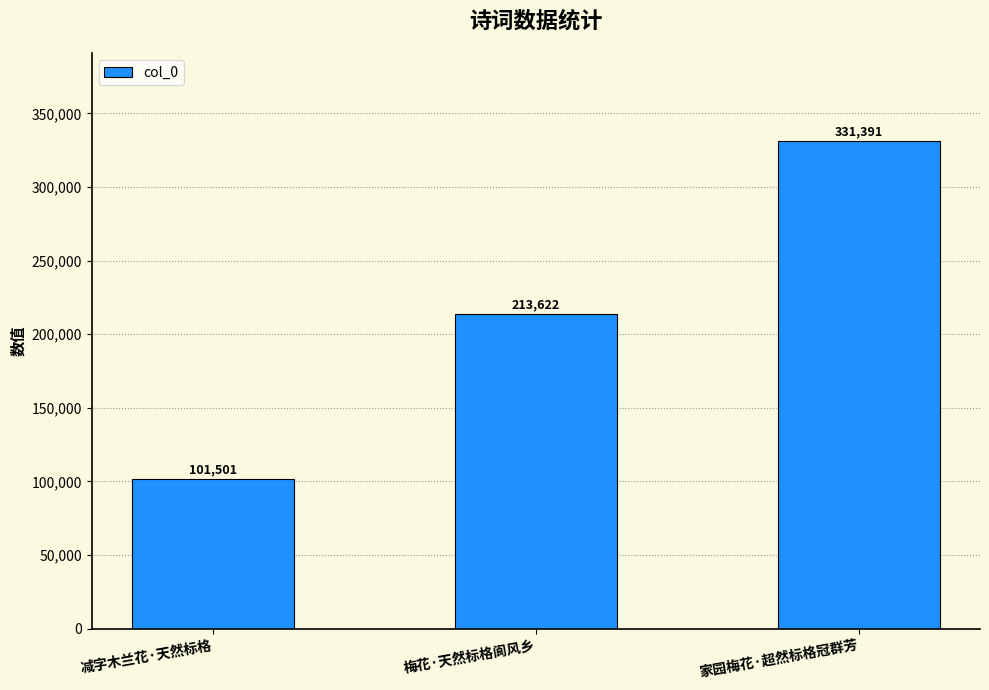

Reading left to right, list all the values displayed in this chart.

101501	213622	331391